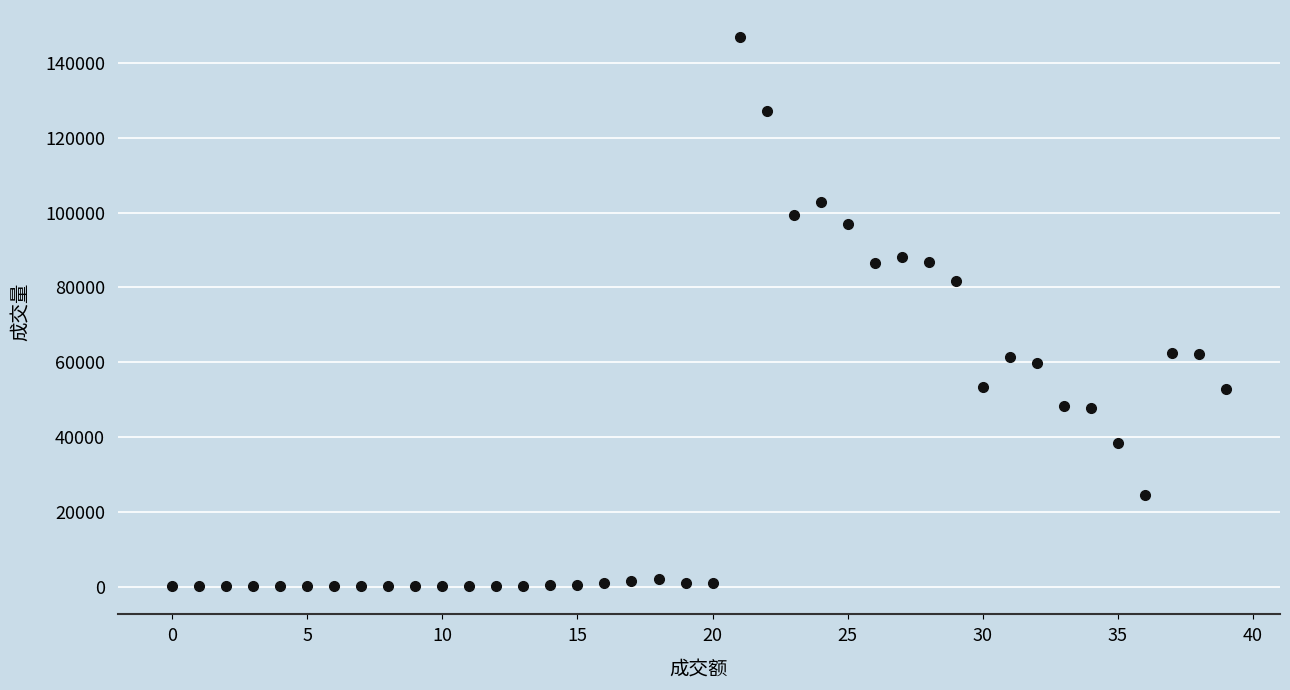

What Y value in the scatter plot is closest to 73421?

81698